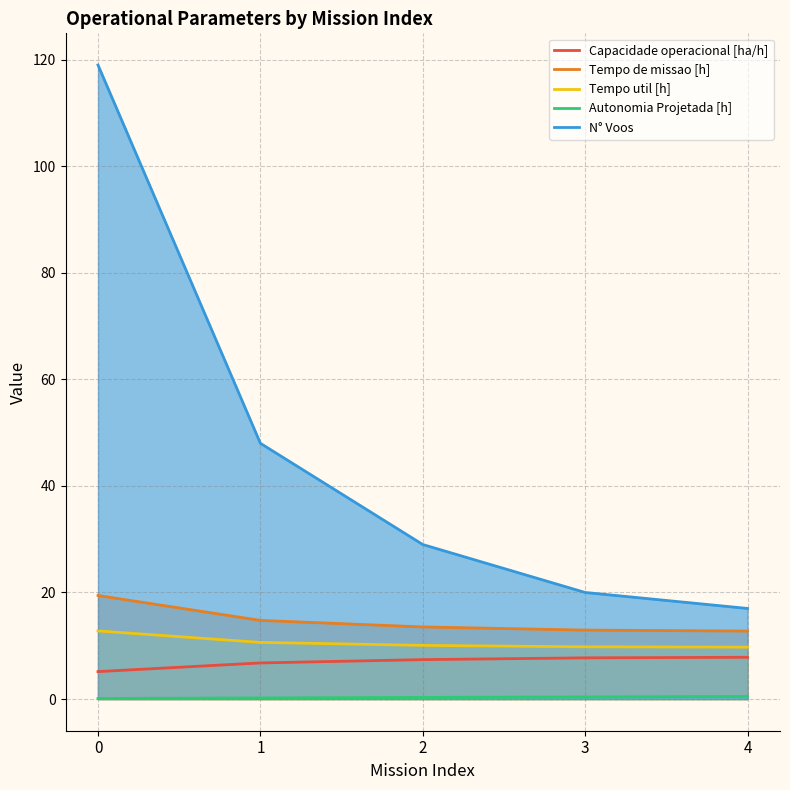

The N° Voos series shows 10.6 at 4. True or false?

False